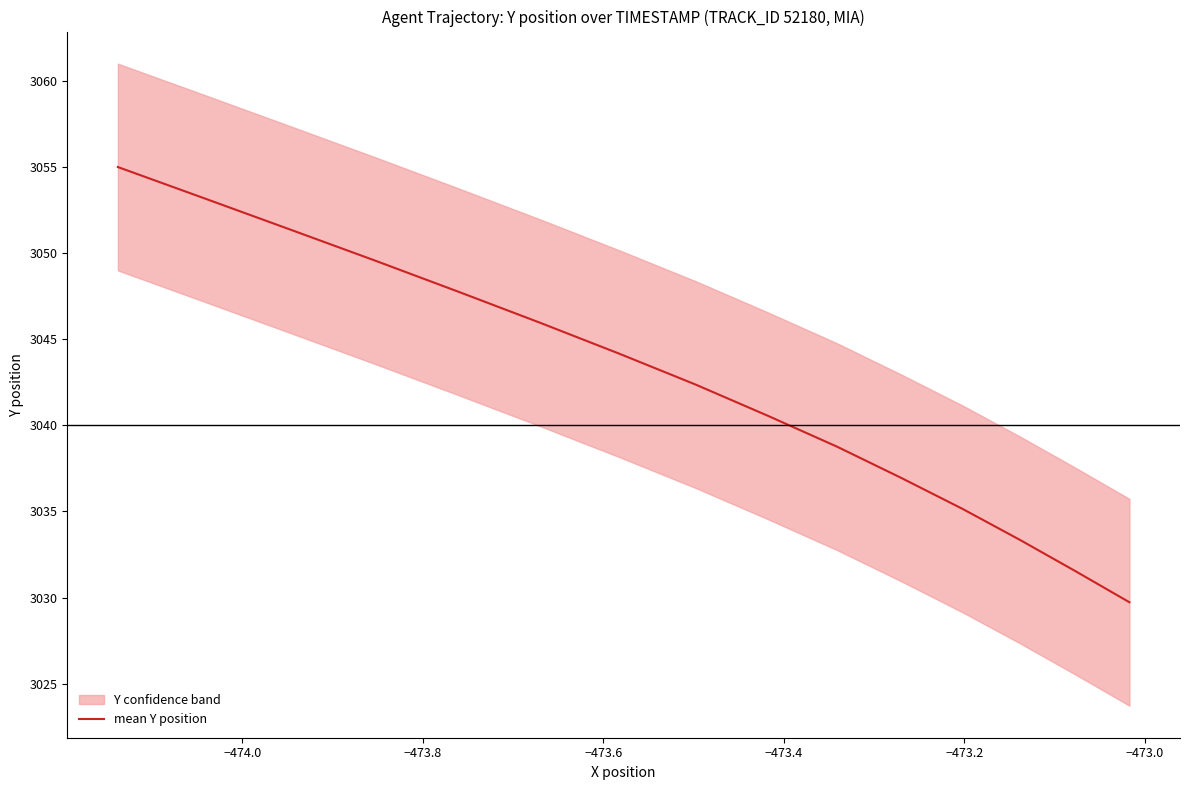

What is the sum of all values?

45635.5